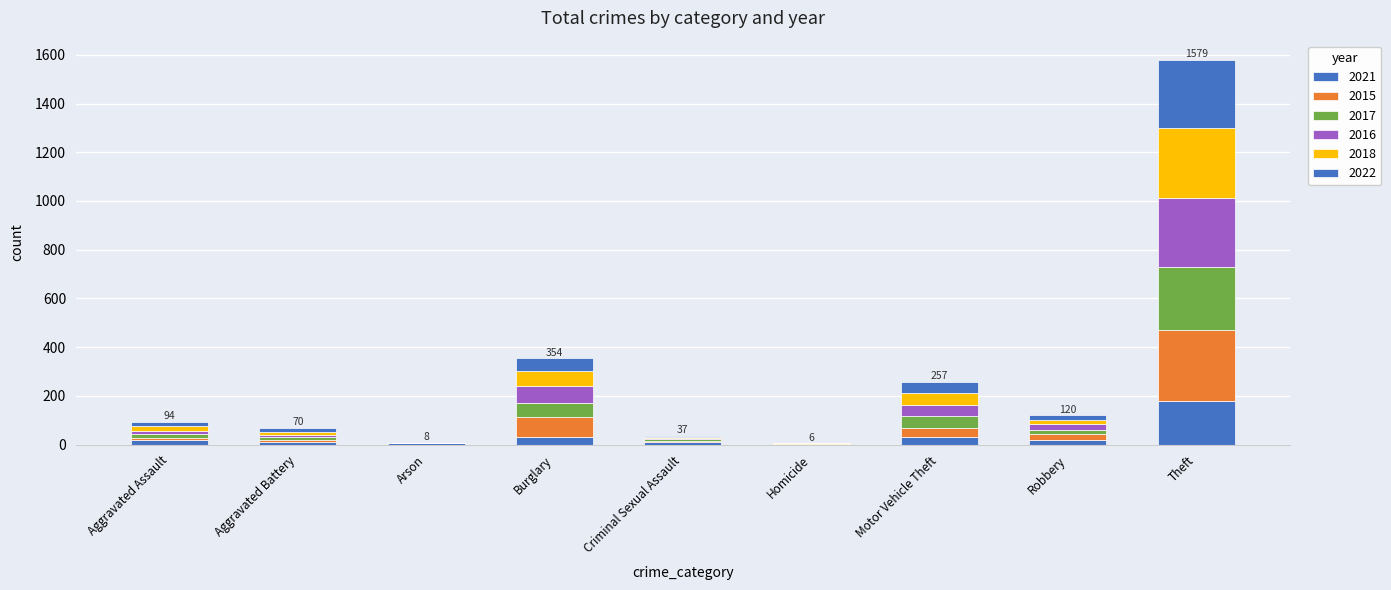

What is the difference between the second highest and second lowest values in the 2016 series?

72